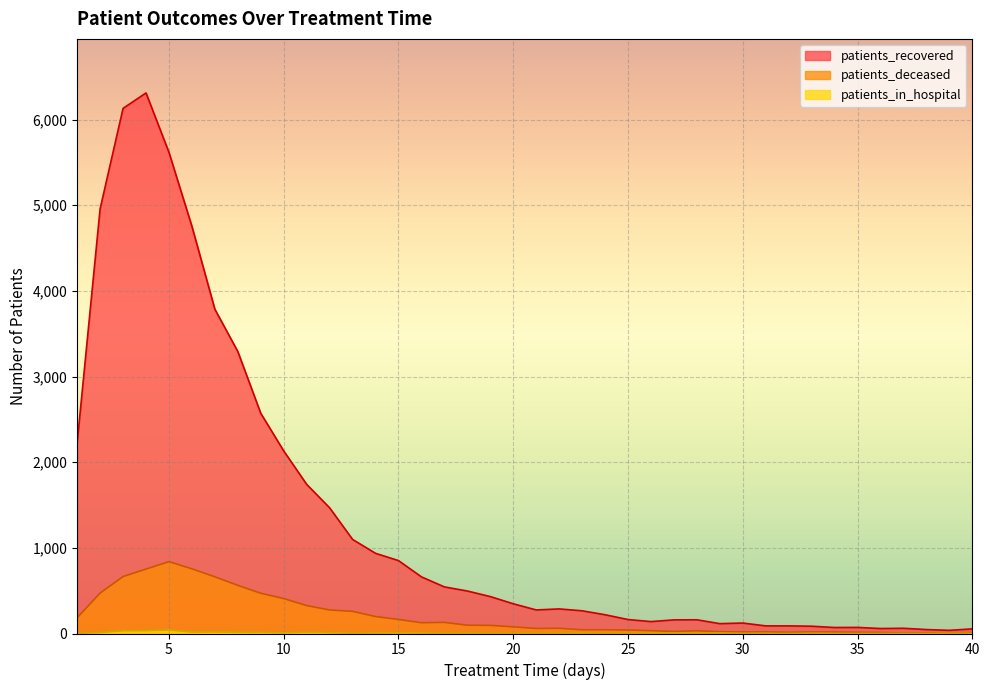

True or false: patients_deceased and patients_in_hospital intersect in this chart.

False